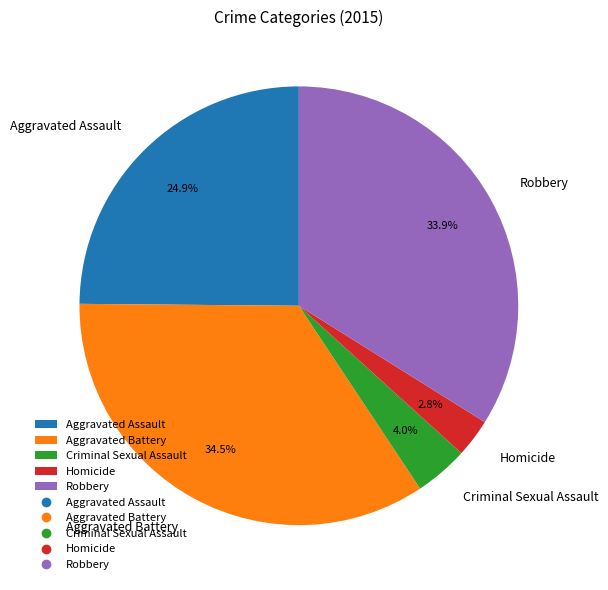

Does any single category account for the majority?

No